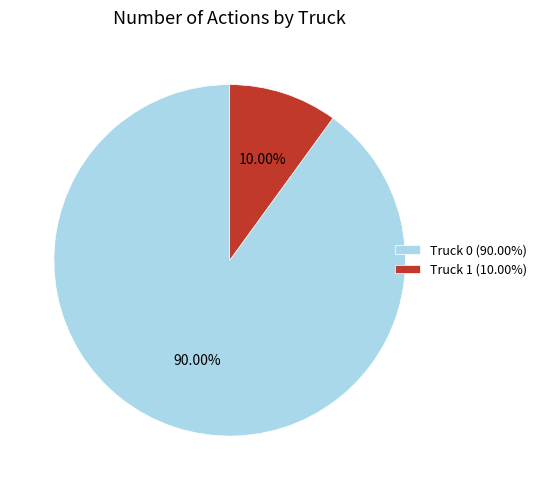

How many segments does this pie chart have?

2